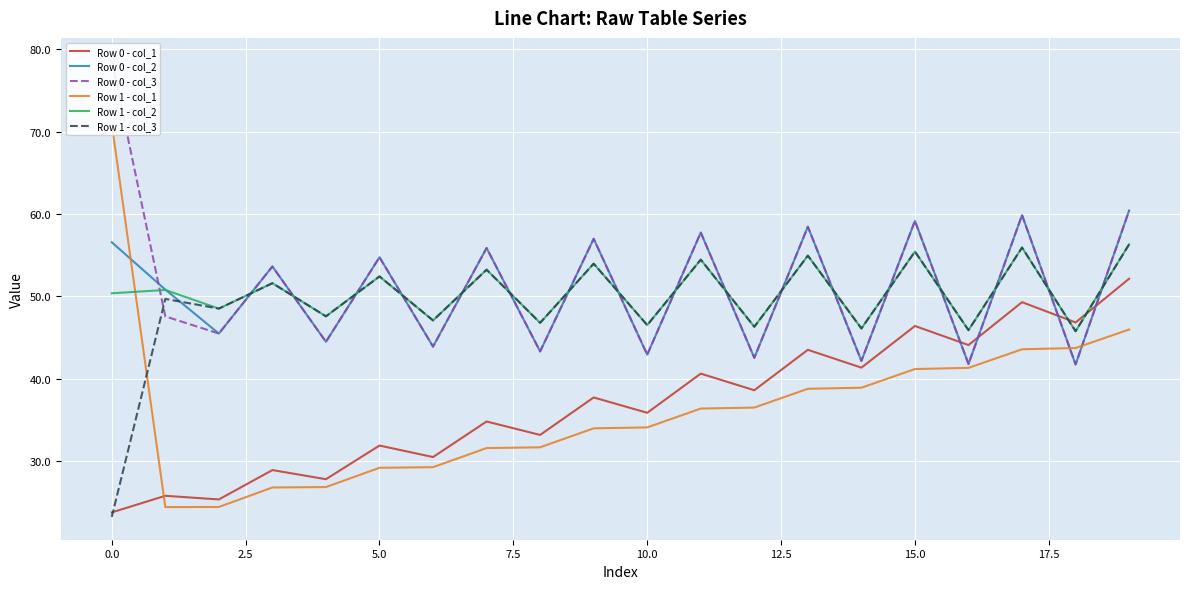

Which series has the largest total across all categories?

Row 0 - col_3